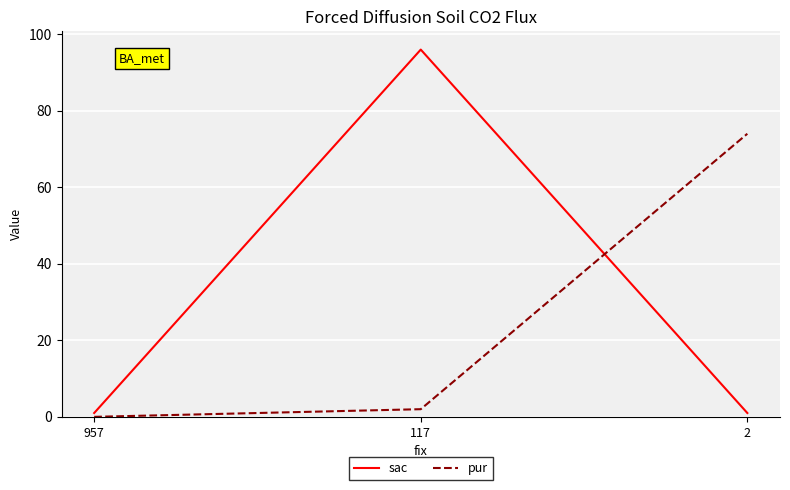

Which category has the lowest value in the pur series?

957